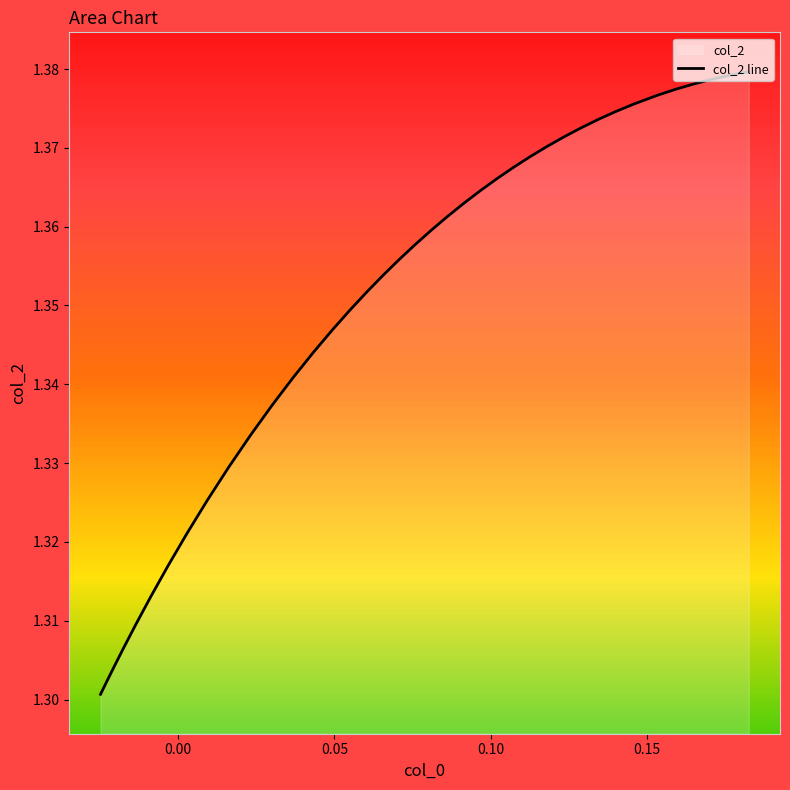

The chart shows a value of 2.2 at 12. True or false?

False